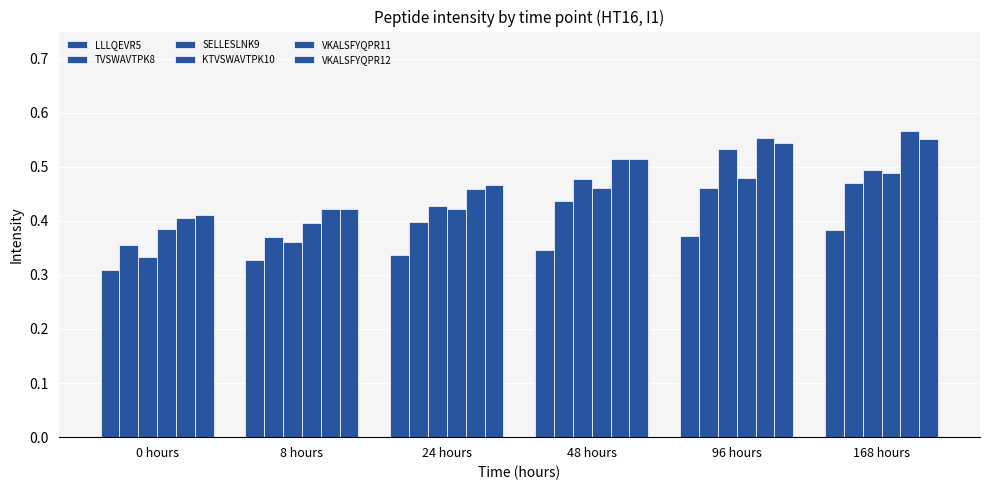

At 0 hours, list the series in order from smallest to largest.

LLLQEVR5, SELLESLNK9, TVSWAVTPK8, KTVSWAVTPK10, VKALSFYQPR11, VKALSFYQPR12